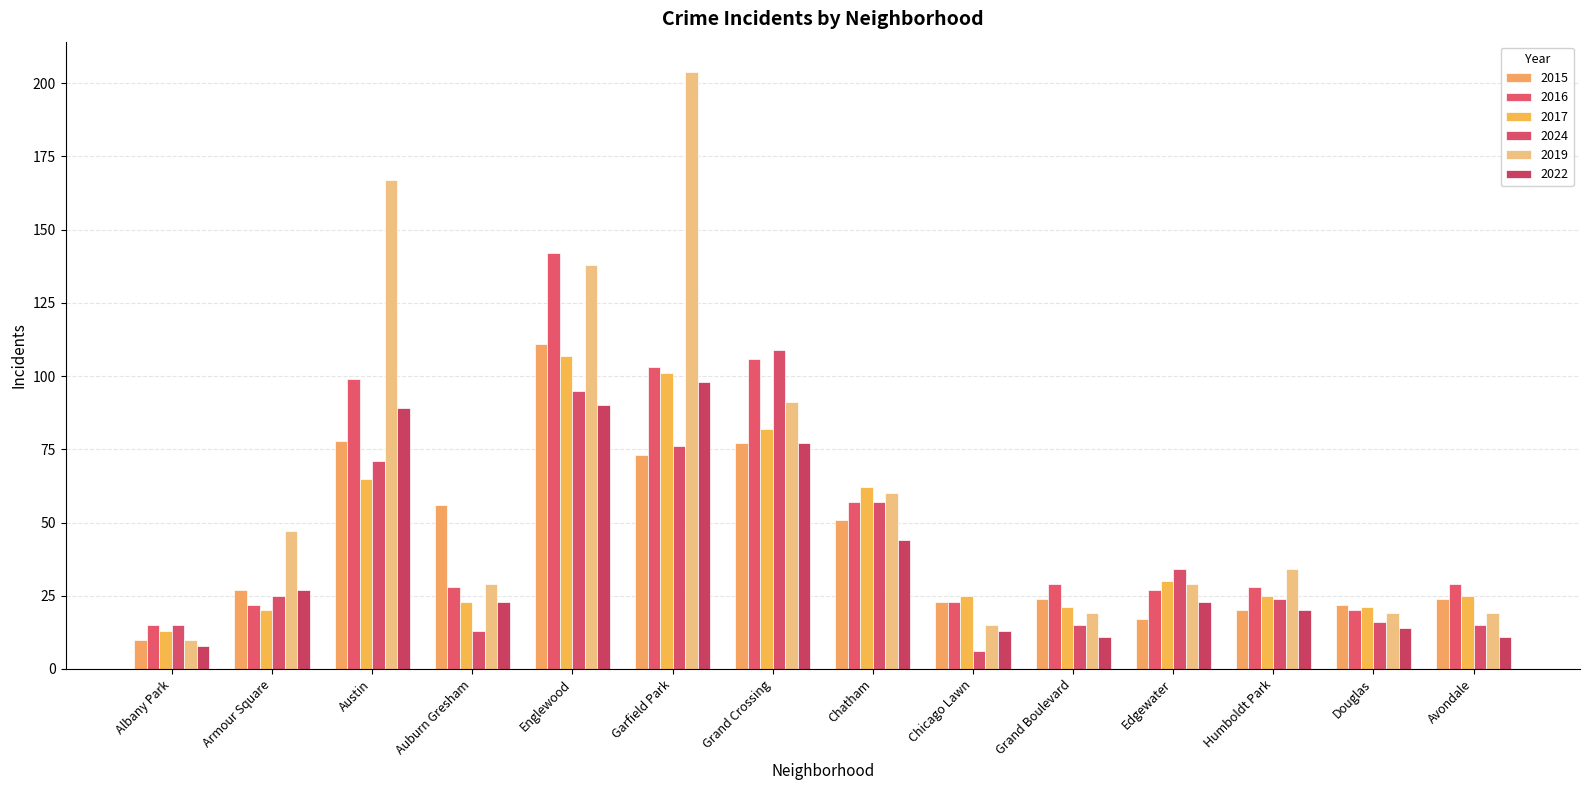

What is the label of the 1st bar from the left?

Albany Park